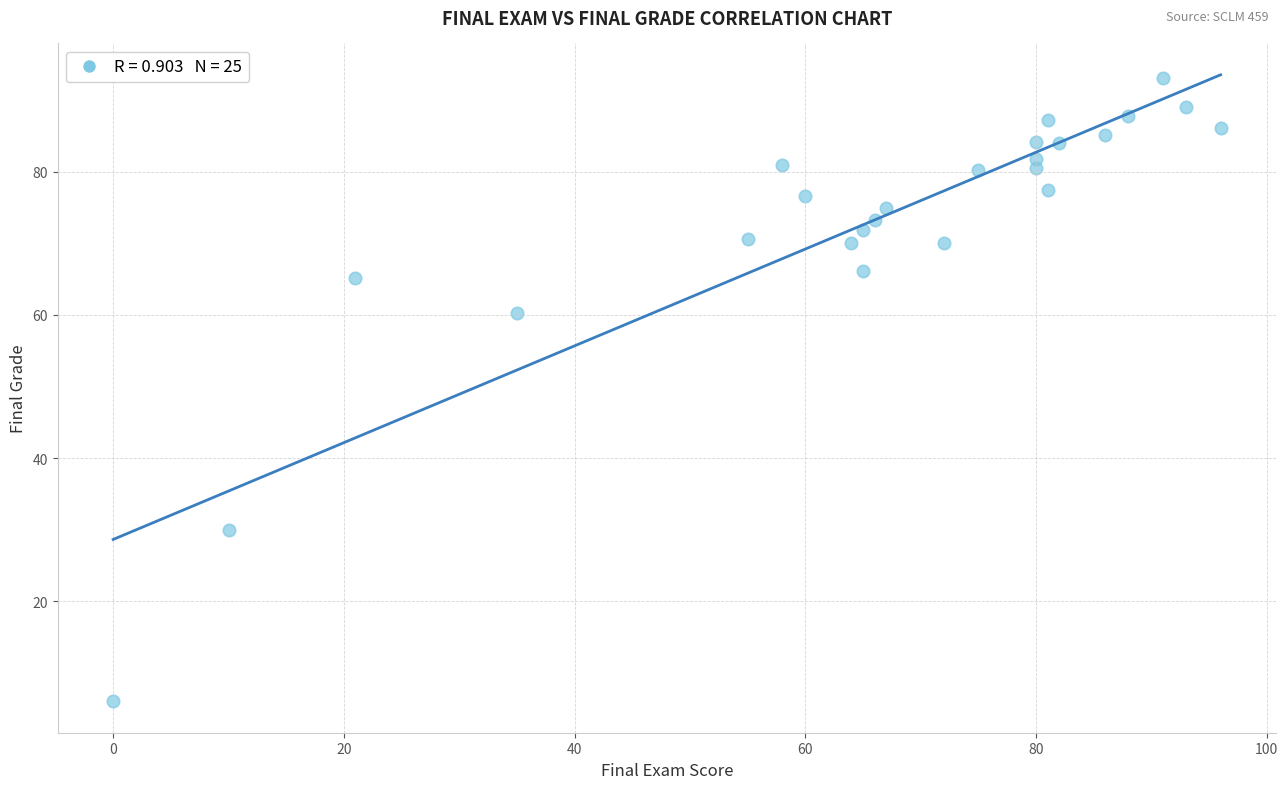

What is the range of X values (max minus min)?

96.0